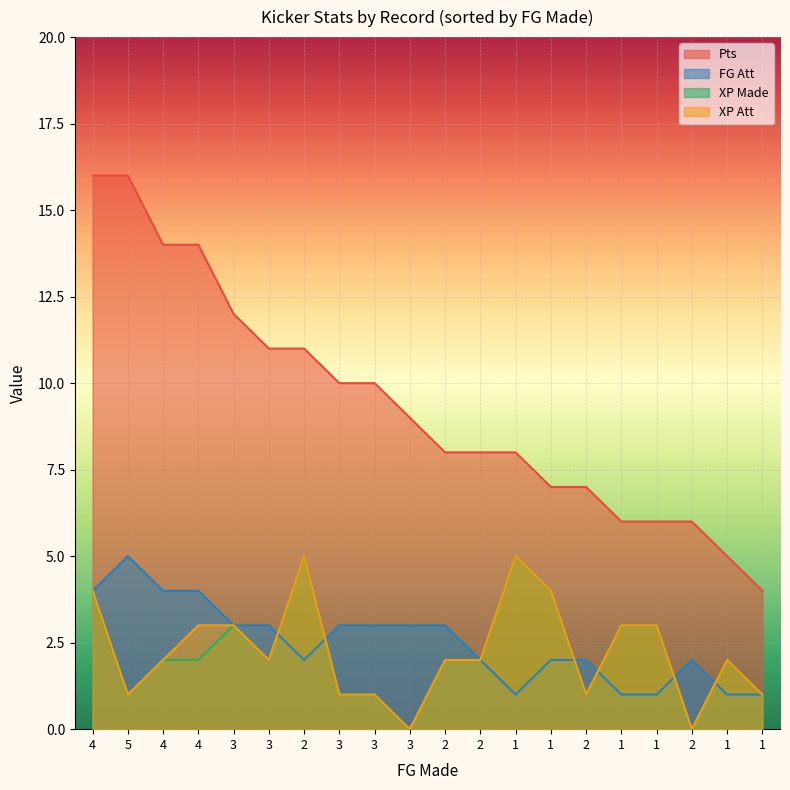

How many lines are shown in the chart?

4